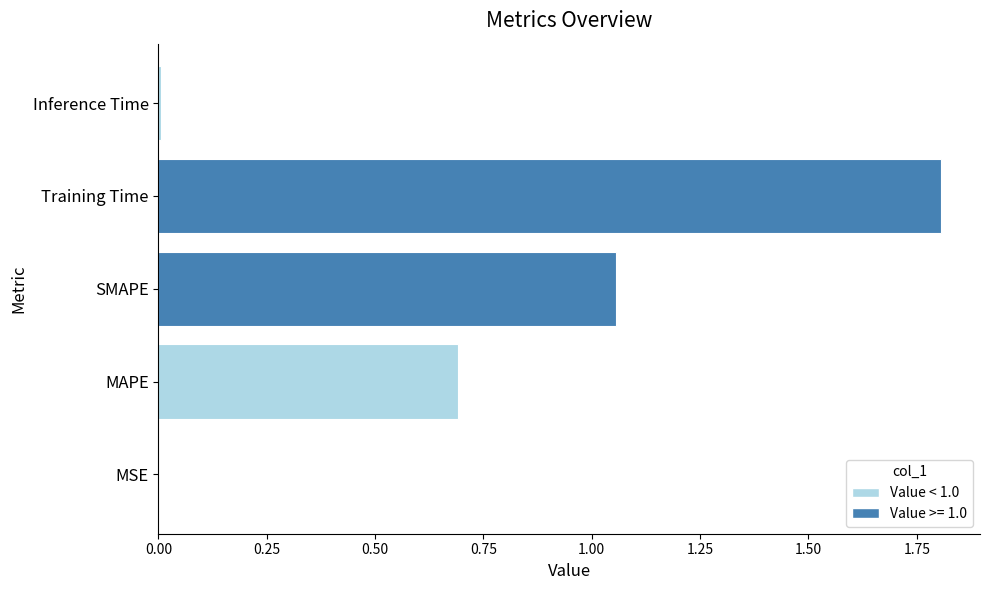

Is it true that the value at MAPE is 0.7?

True